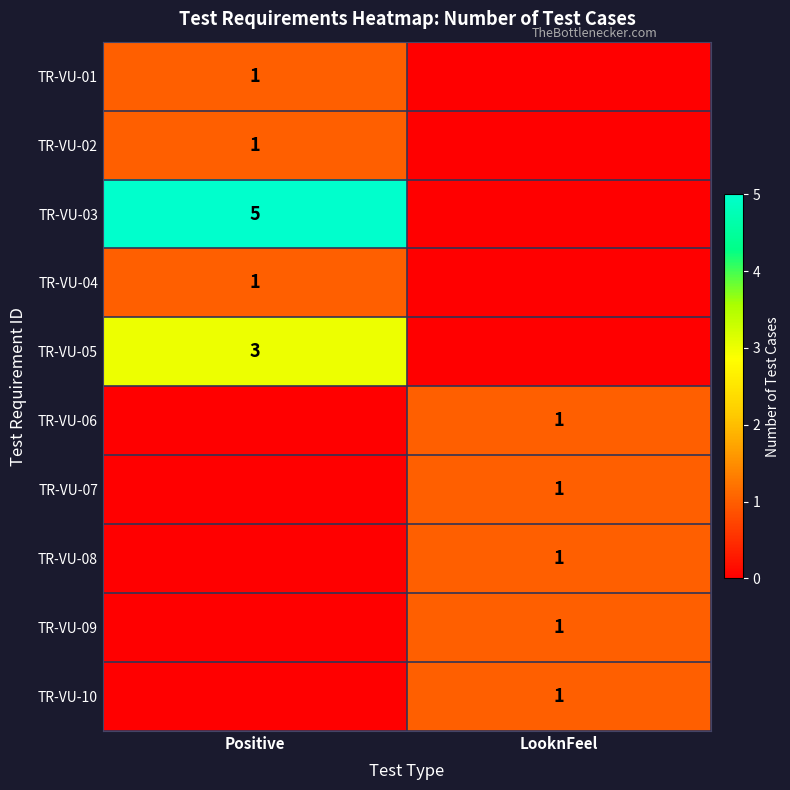

Is it true that TR-VU-06 equals 1 at LooknFeel?

True